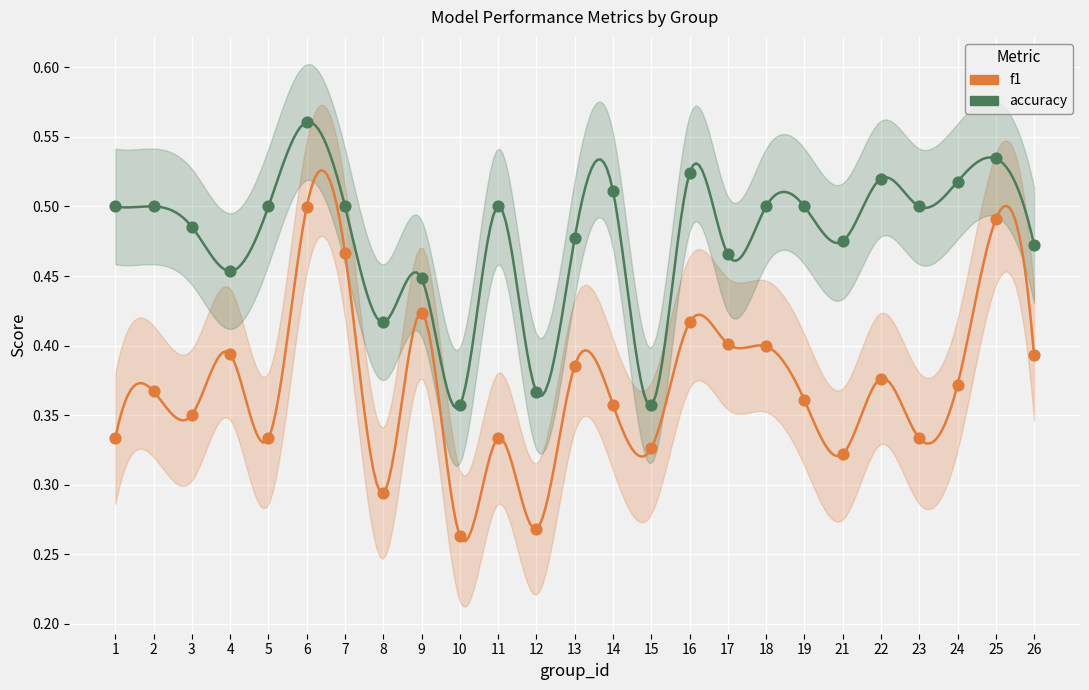

Which series has the widest spread of Y values?

f1